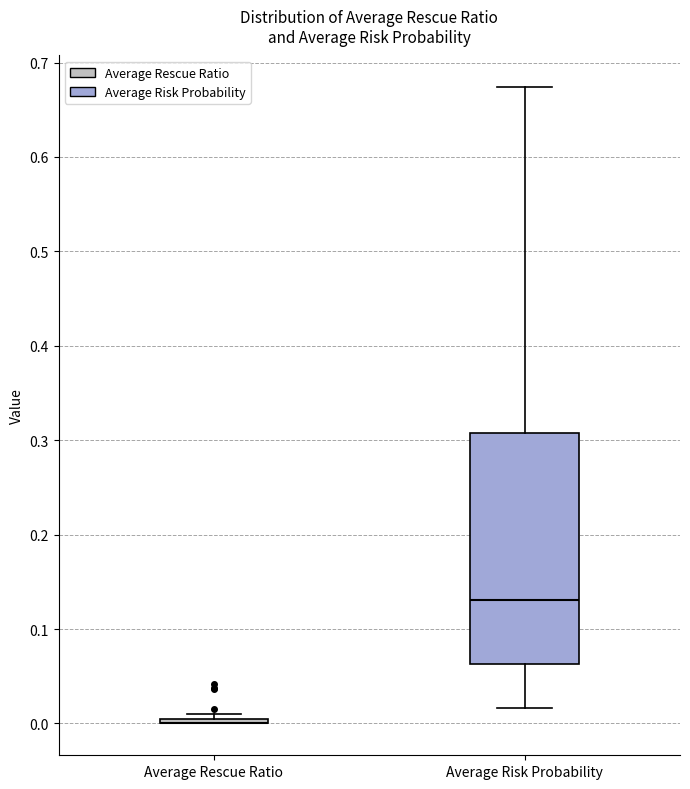

Comparing the boxes themselves (not the whiskers), which one is the tallest?

Average Risk Probability